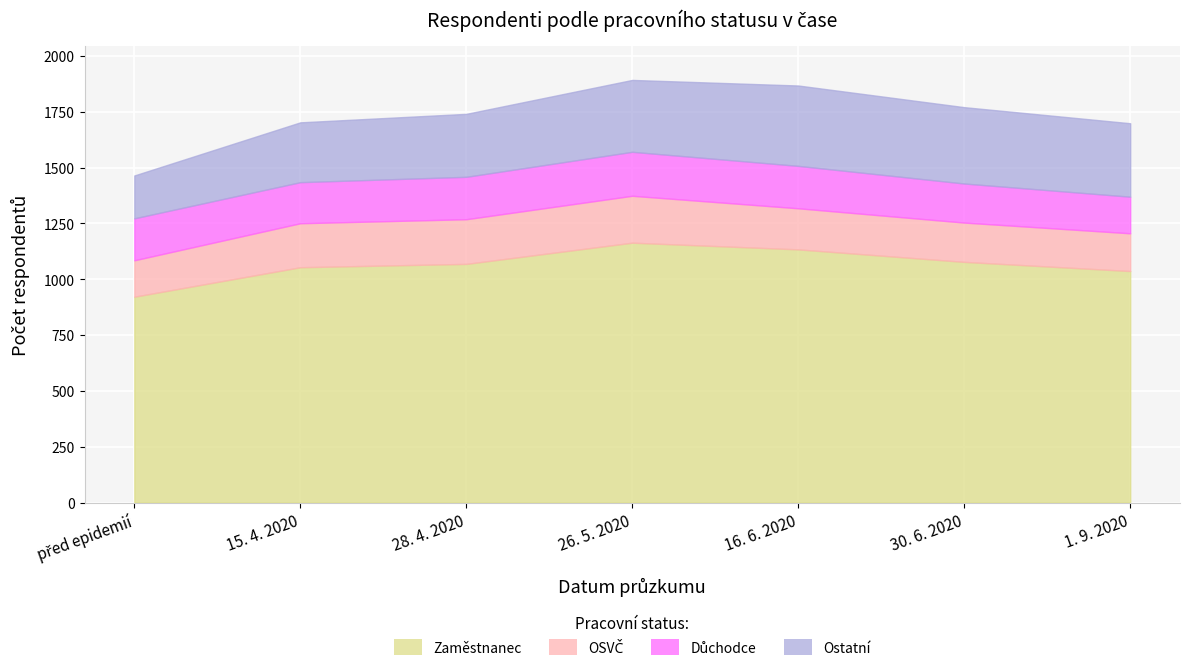

Is it true that OSVČ equals 267 at 28. 4. 2020?

False